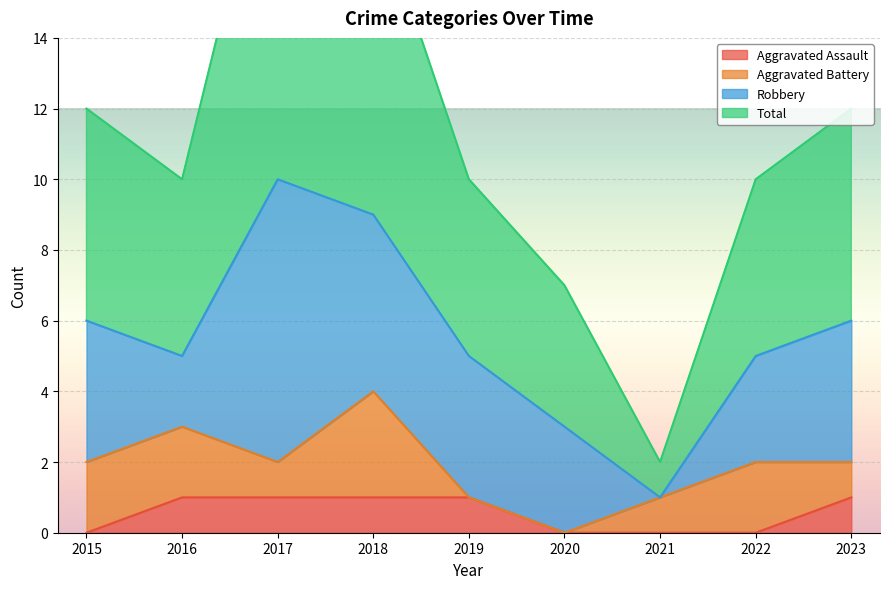

Which category has the lowest value in the Aggravated Assault series?

2015